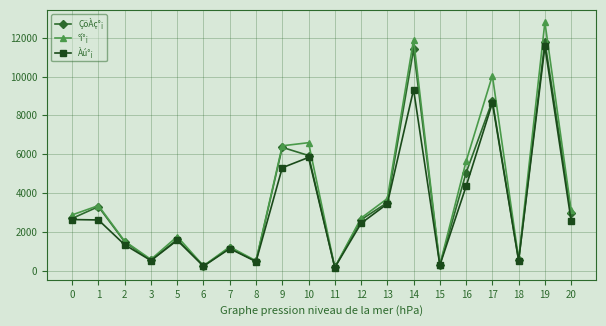

How many values in the Àú°¡ series are below 2560?

10